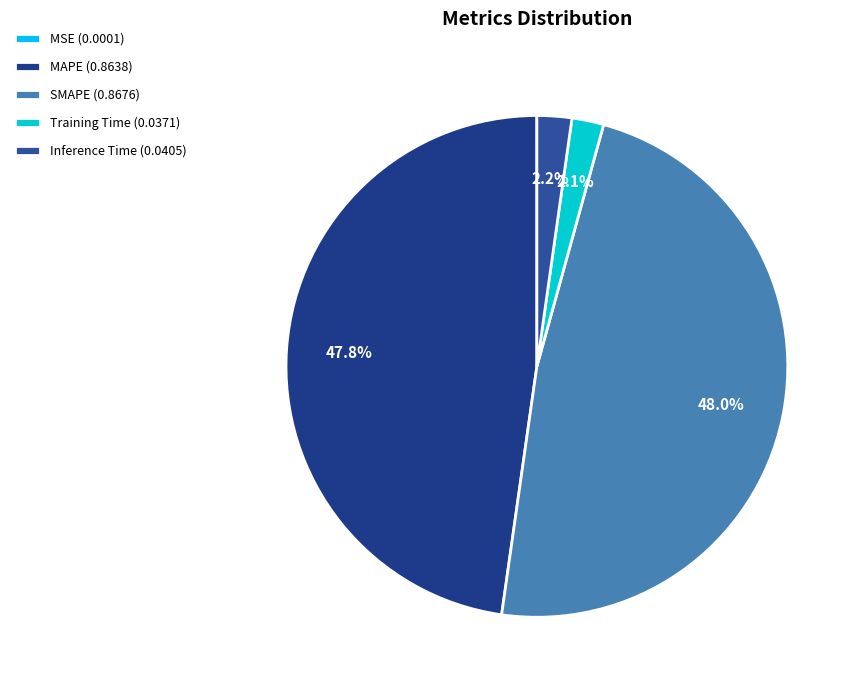

How many segments does this pie chart have?

5